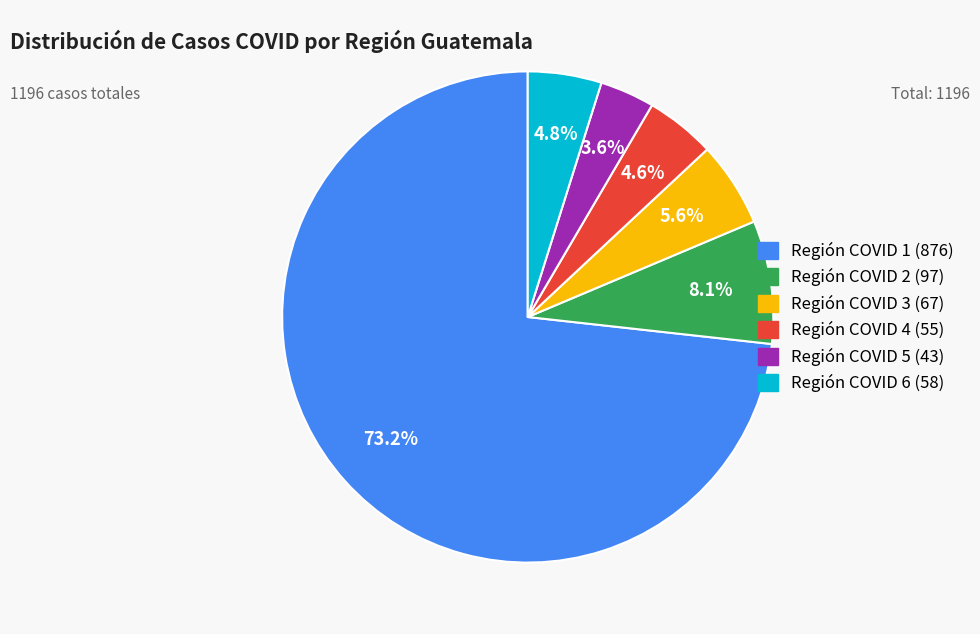

True or false: Región COVID 6 accounts for 5% of the total.

True